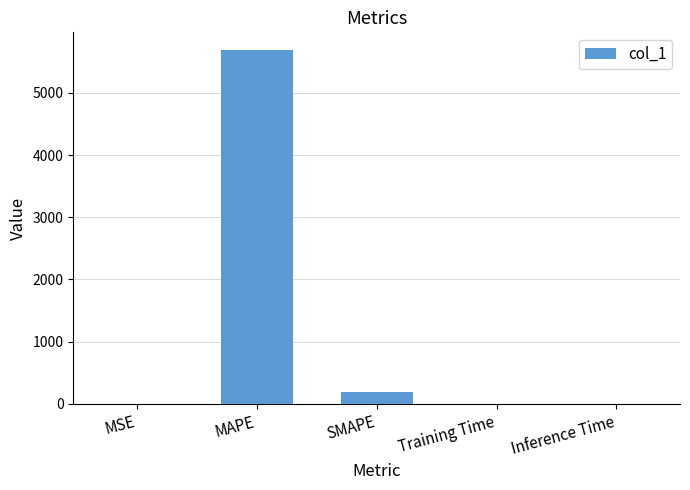

Is it true that the value at MAPE is 1272.7?

False